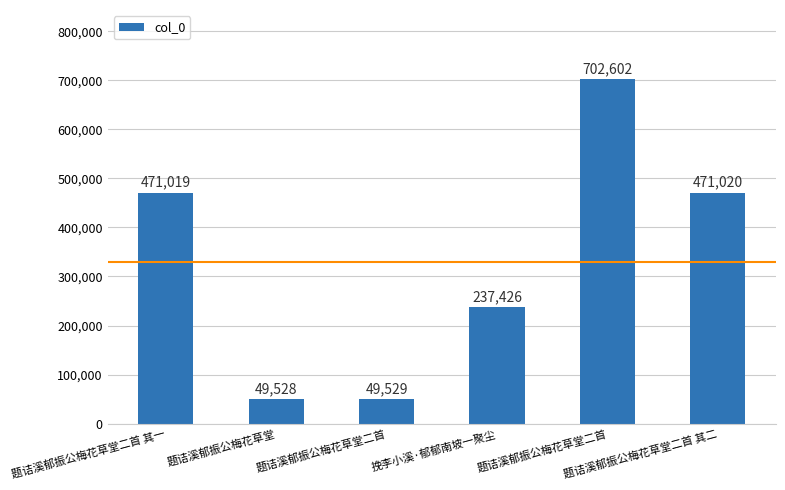

List the labels in order of value, largest first.

题诘溪郁振公梅花草堂二首, 题诘溪郁振公梅花草堂二首 其二, 题诘溪郁振公梅花草堂二首 其一, 挽李小溪·郁郁南坡一聚尘, 题诘溪郁振公梅花草堂二首, 题诘溪郁振公梅花草堂